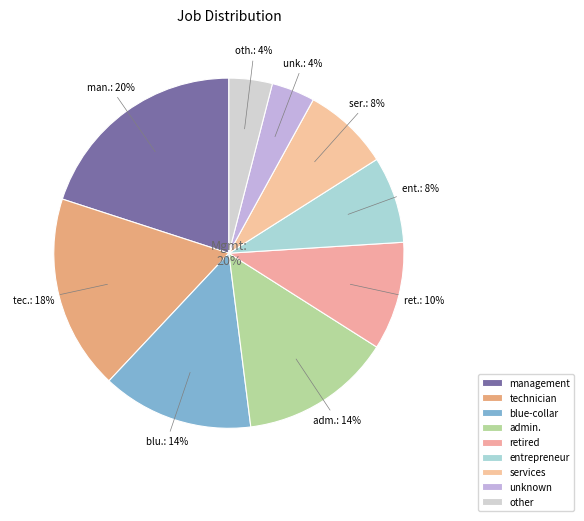

To the nearest percent, what is the difference between the largest and smallest slice percentages?

16%